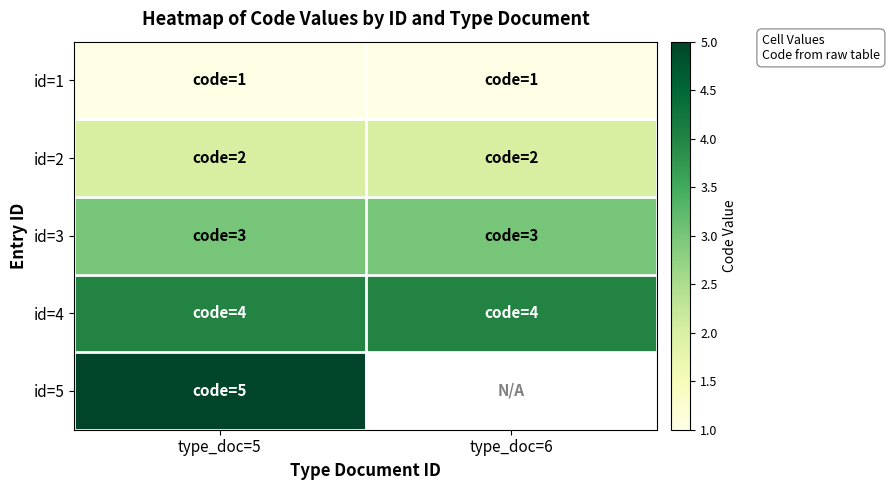

Where is id=2 nearest to the value 2?

type_doc=5